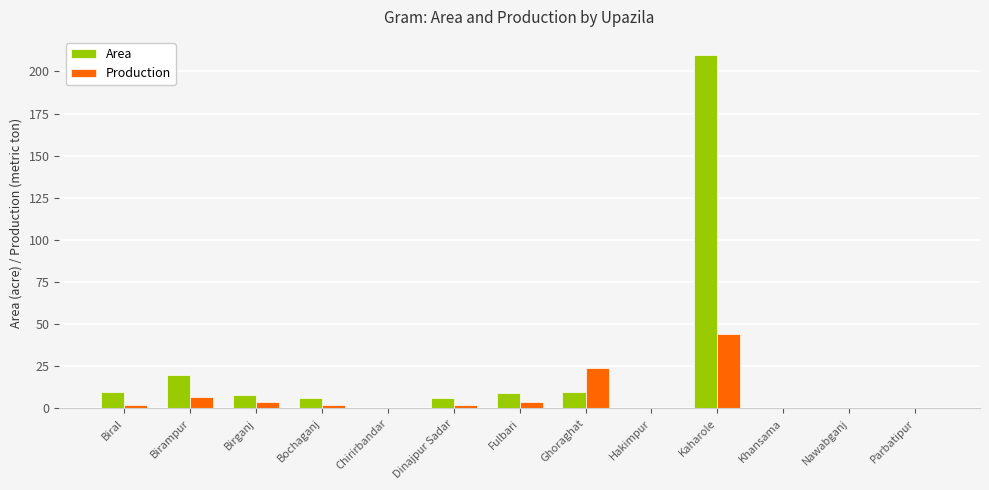

The Area series shows -131 at Parbatipur. True or false?

False